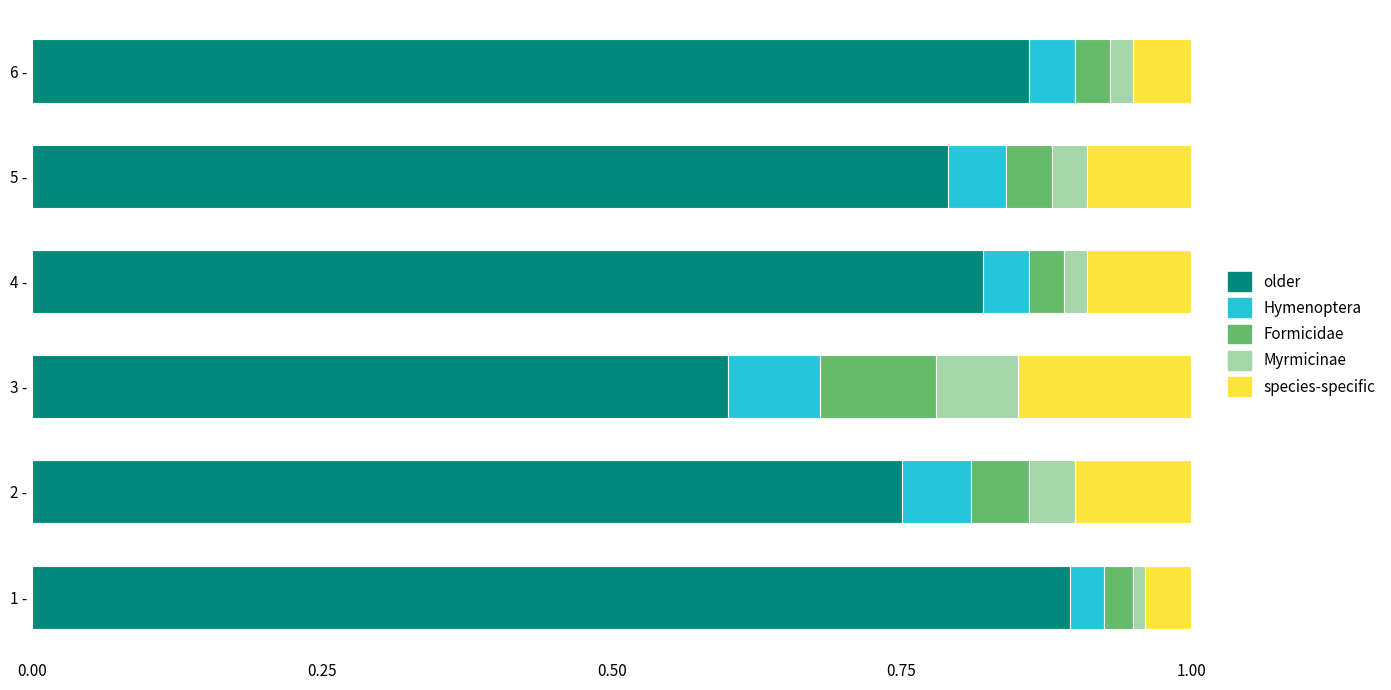

What is the total value across all series at 3 -?

1.0